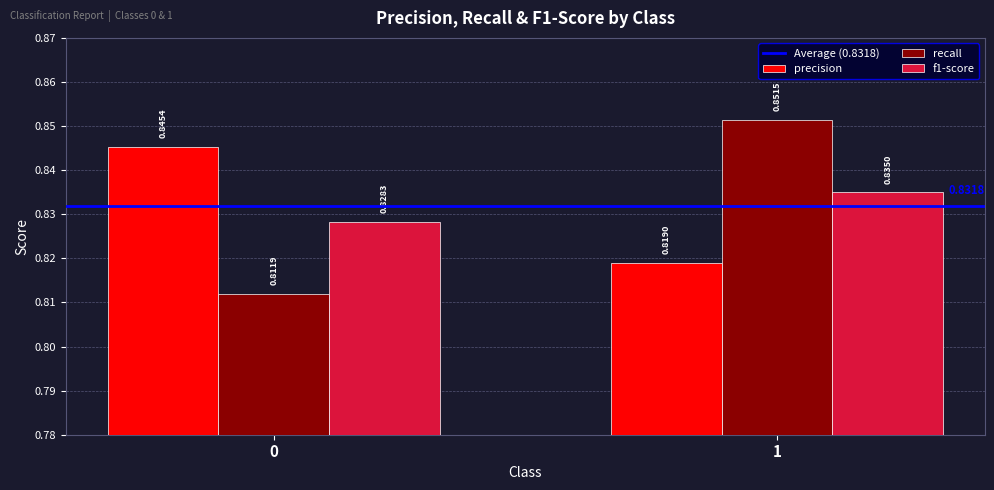

Between 0 and 1, which series saw the biggest shift?

recall